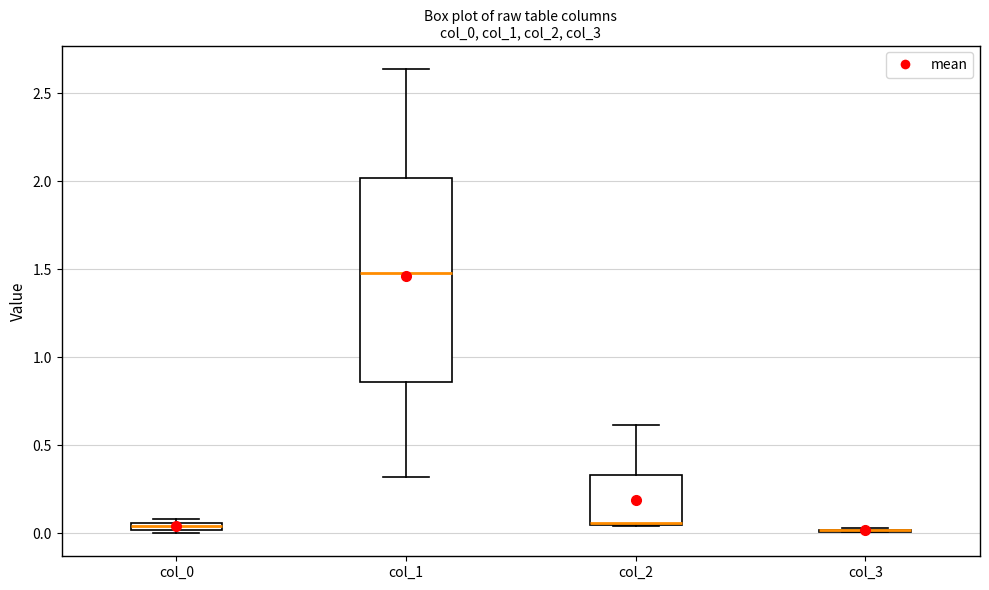

Comparing the boxes themselves (not the whiskers), which one is the tallest?

col_1